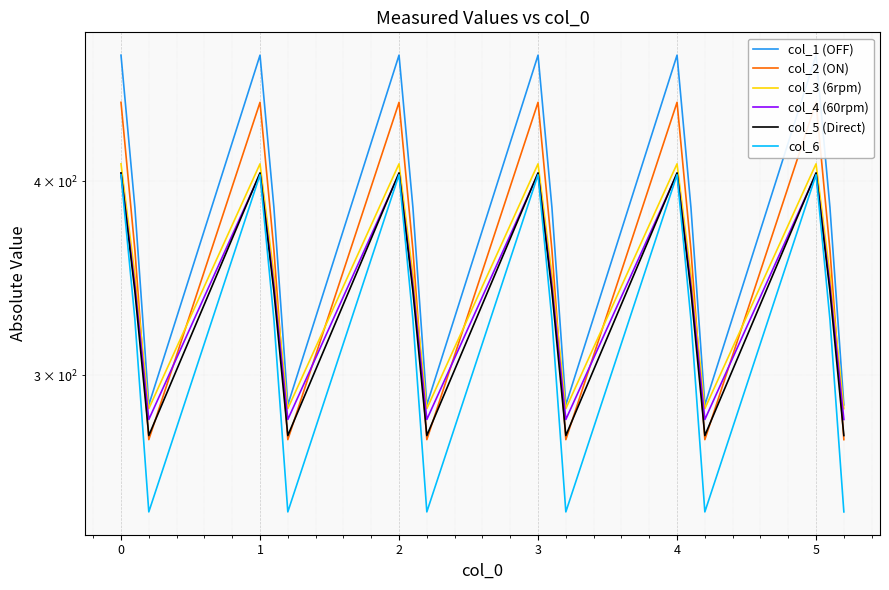

How many values in the col_6 series are below 325?

6